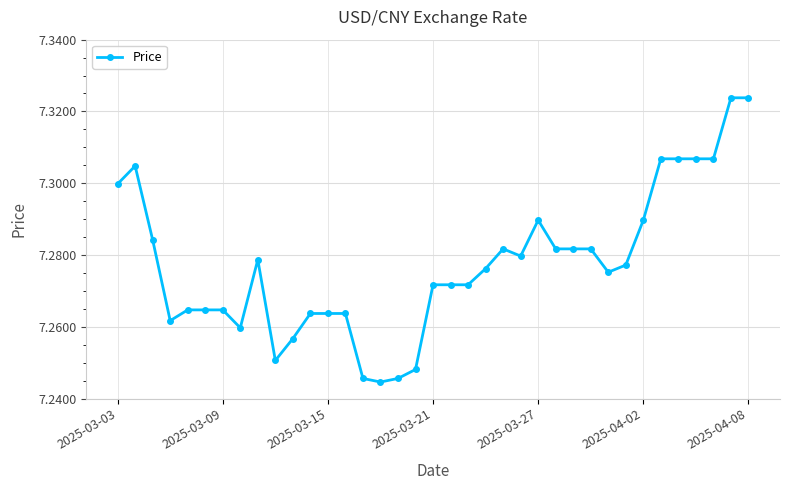

Count the values in the range 7 to 8.

37